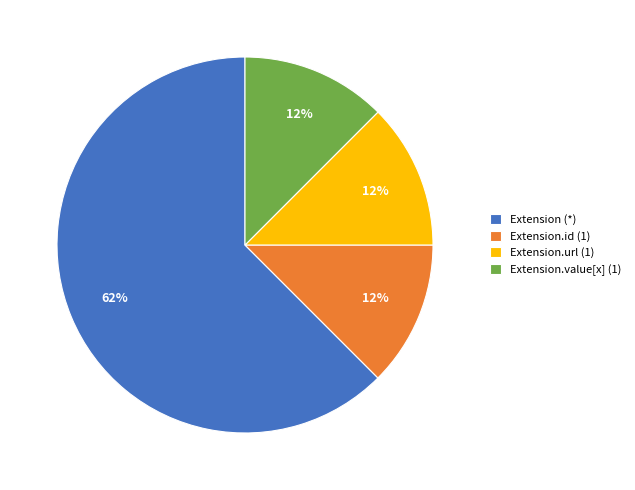

True or false: Extension (*) accounts for 62% of the total.

True